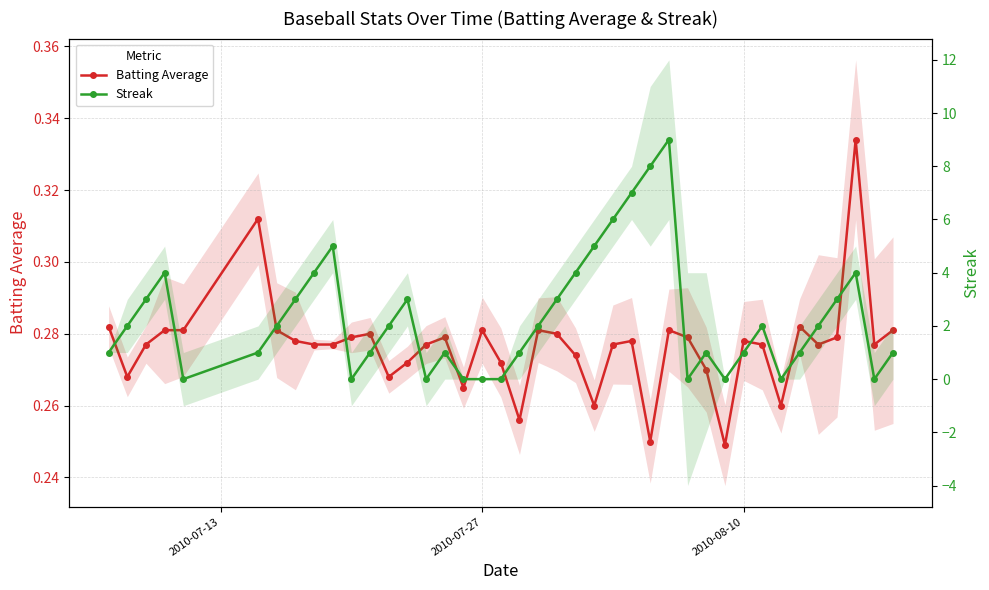

Is this an area chart (filled region under the line)?

No